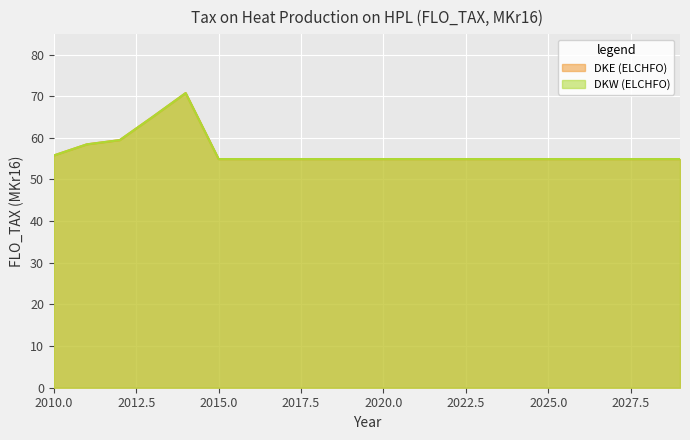

At which label is DKE (ELCHFO) closest to 62?

2012